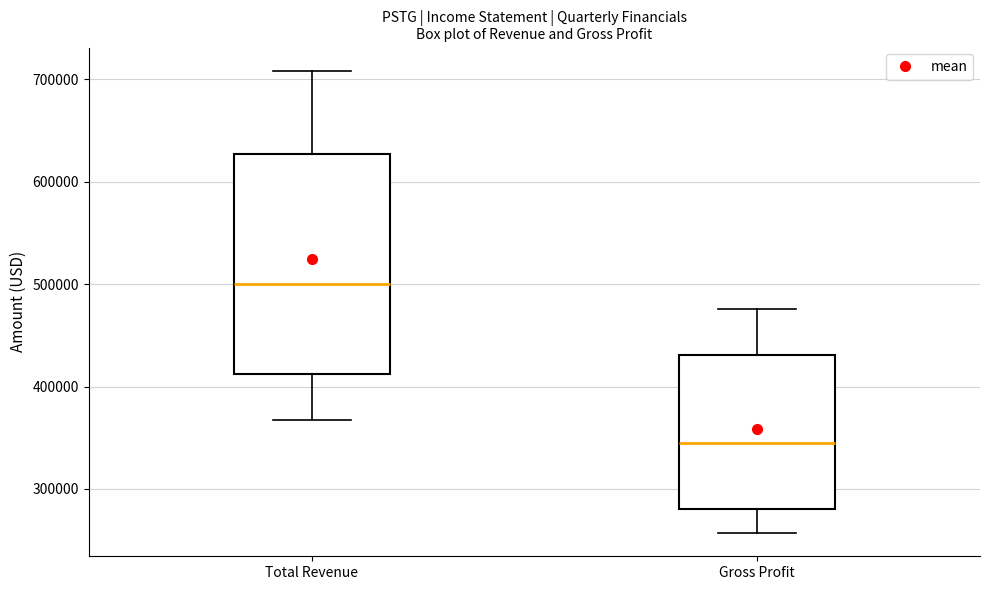

Reading left to right, transcribe this box plot: for each box, give where its median line is, the range the box spans, and where its two whiskers end, as read against the y-axis. The values are not printed on the chart, so give them approximately, as read against the axis.

Total Revenue: median 500000, box 410000 to 630000, whiskers 370000 to 710000
Gross Profit: median 340000, box 280000 to 430000, whiskers 260000 to 480000